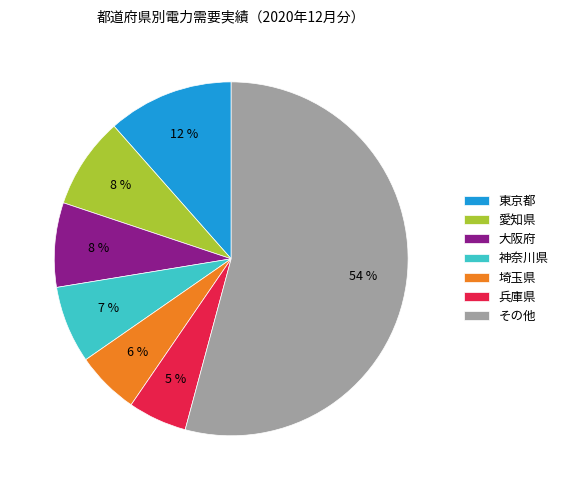

Which has a higher value, 兵庫県 or 大阪府?

大阪府